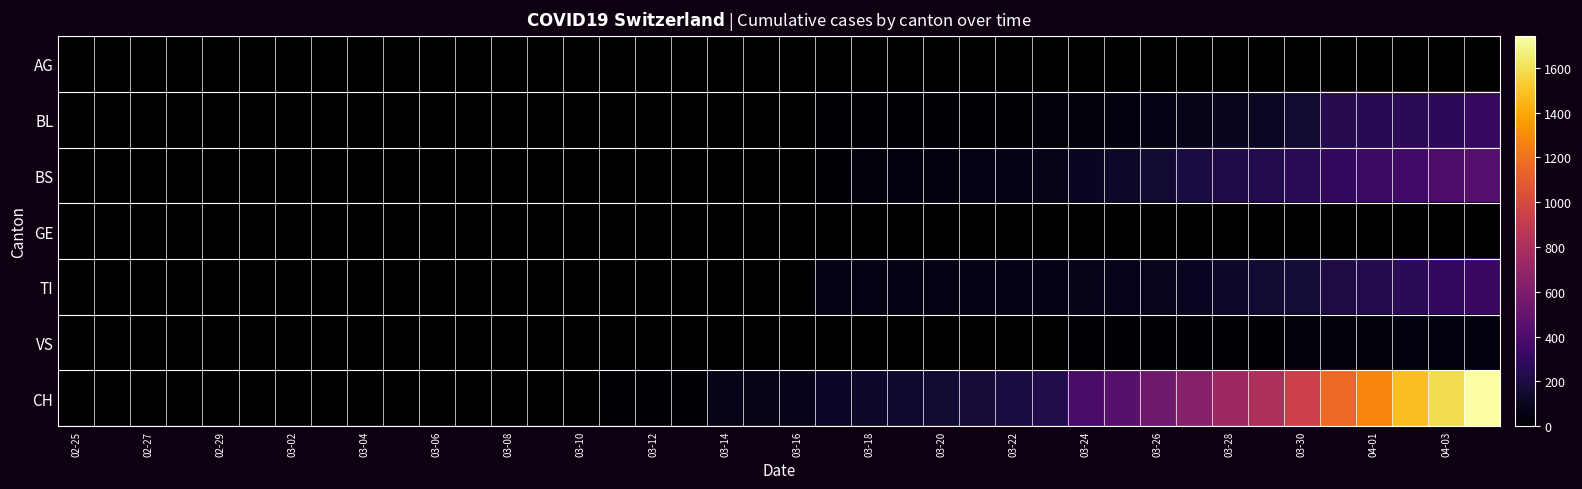

Which series has the largest range (max minus min)?

CH